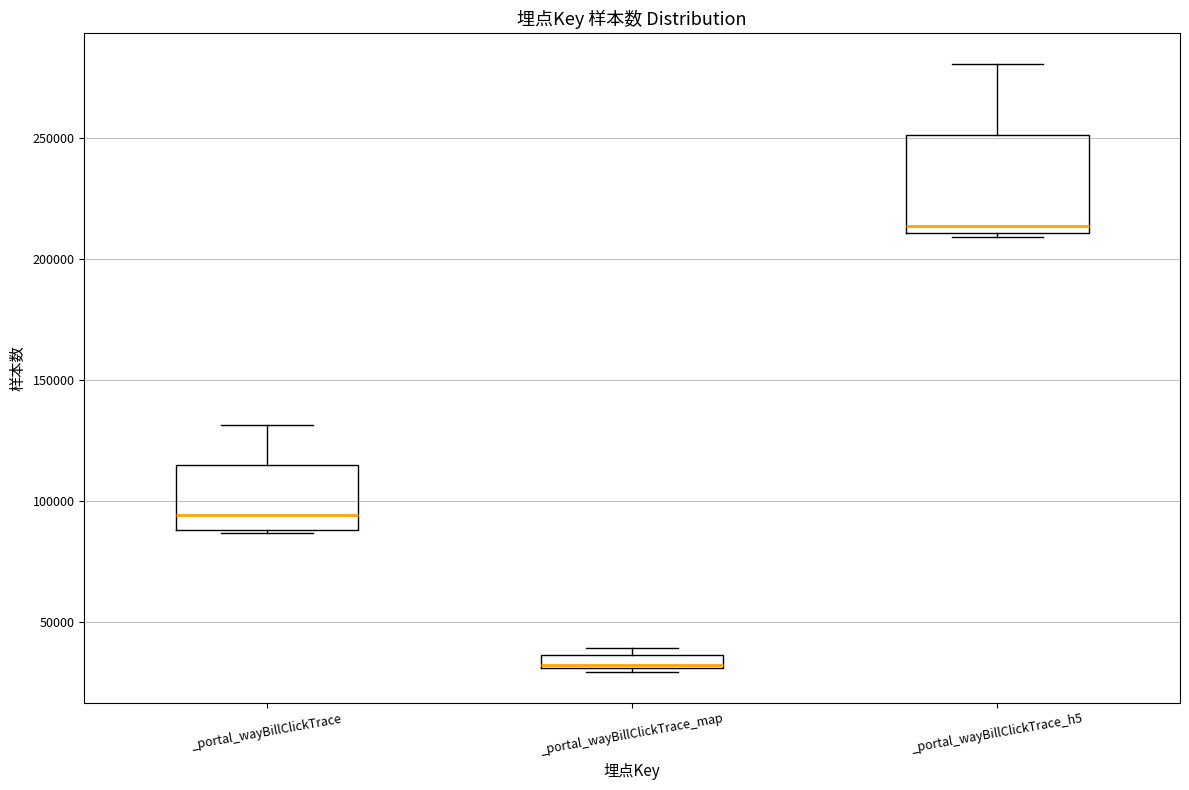

Which box's median line is the highest?

_portal_wayBillClickTrace_h5